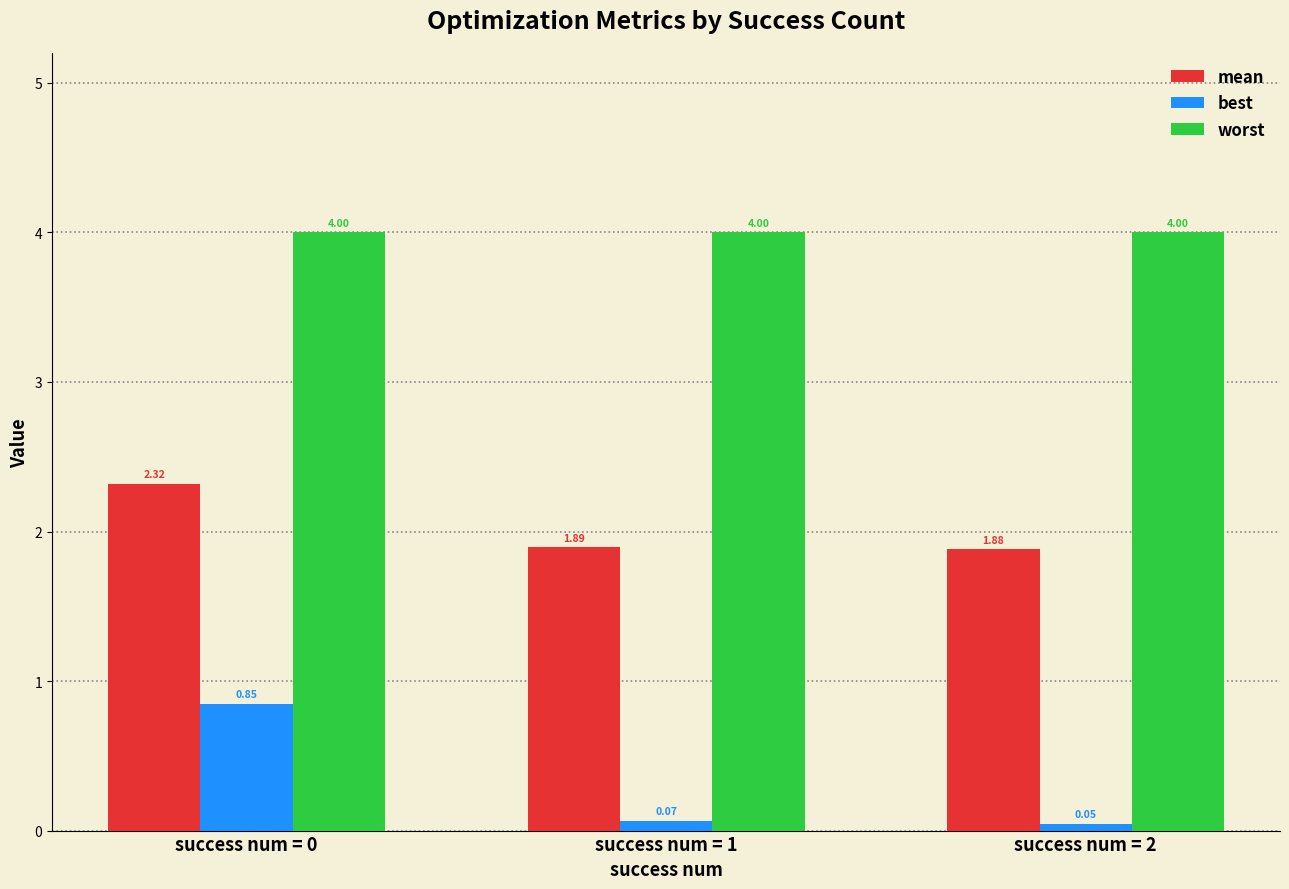

What is the spread (max minus min) of values at success num = 0?

3.2